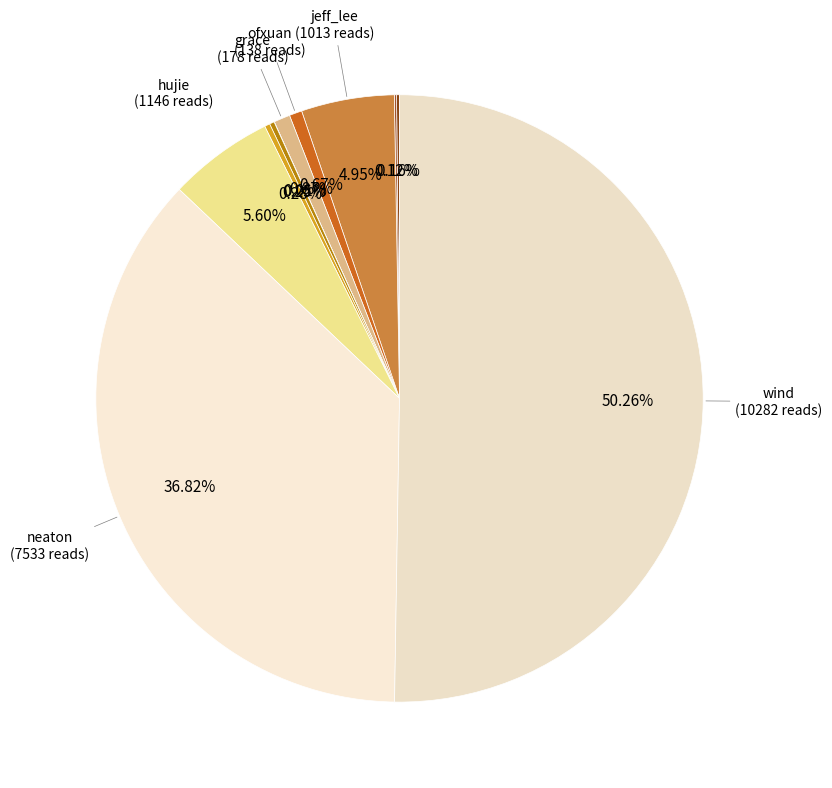

How many slices are in this pie chart?

11